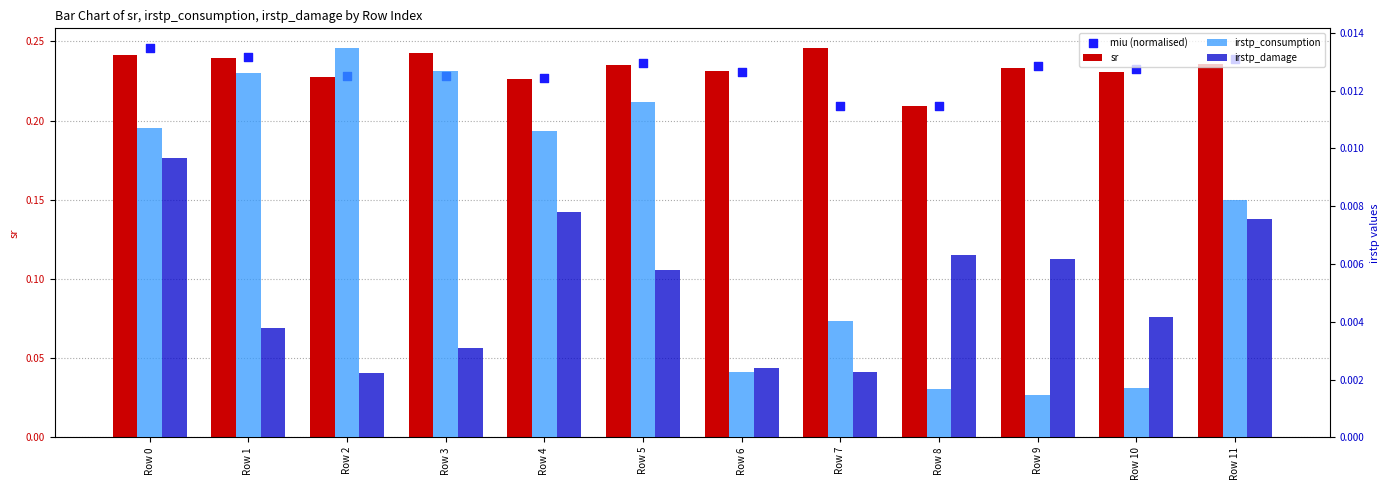

Which series has the largest total across all categories?

sr